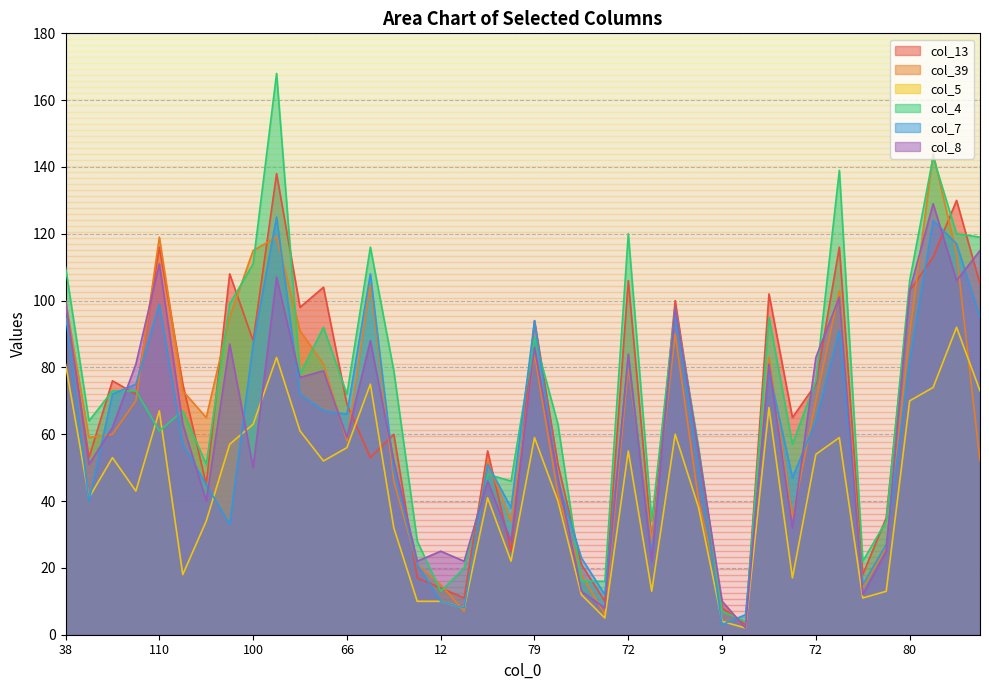

Is the value of col_13 at 72 greater than the value of col_4 at 121?

No